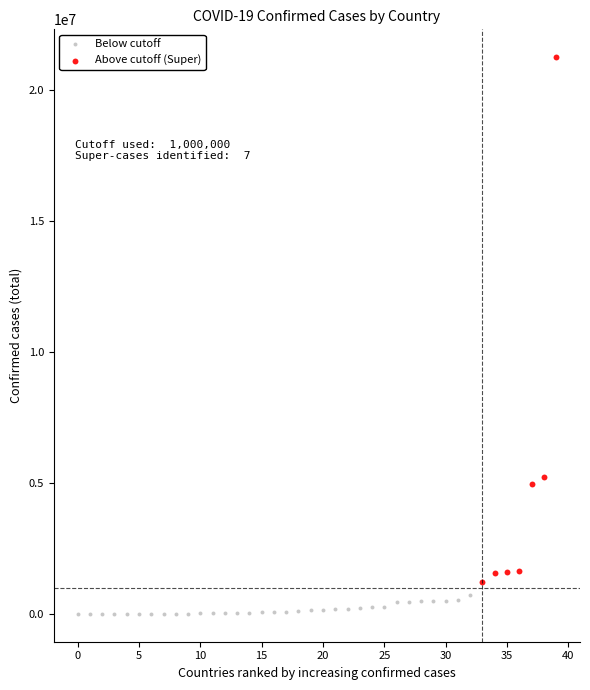

Which series contains the highest Y value?

Above cutoff (Super)